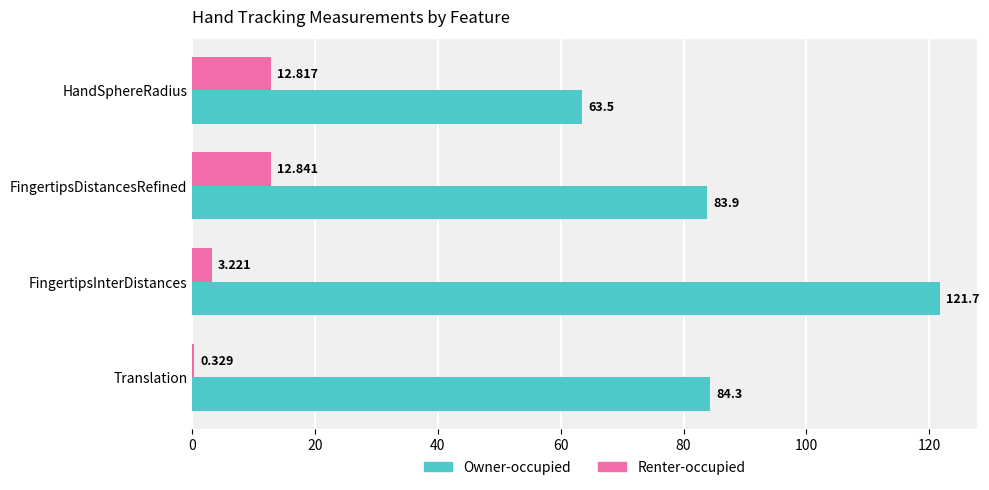

Which series changed the most between HandSphereRadius and FingertipsDistancesRefined?

Owner-occupied